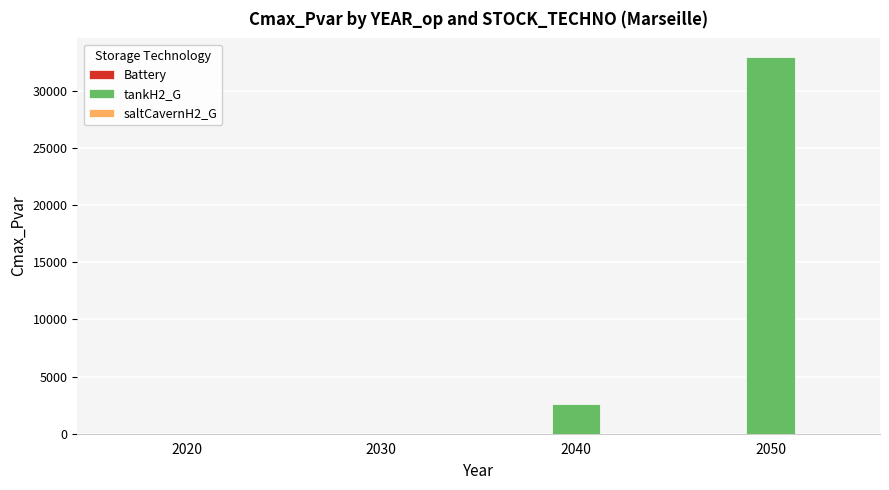

Reading left to right, what are all the values shown in this chart?

2020=0.0	2030=0.0	2040=2578.6	2050=32910.5